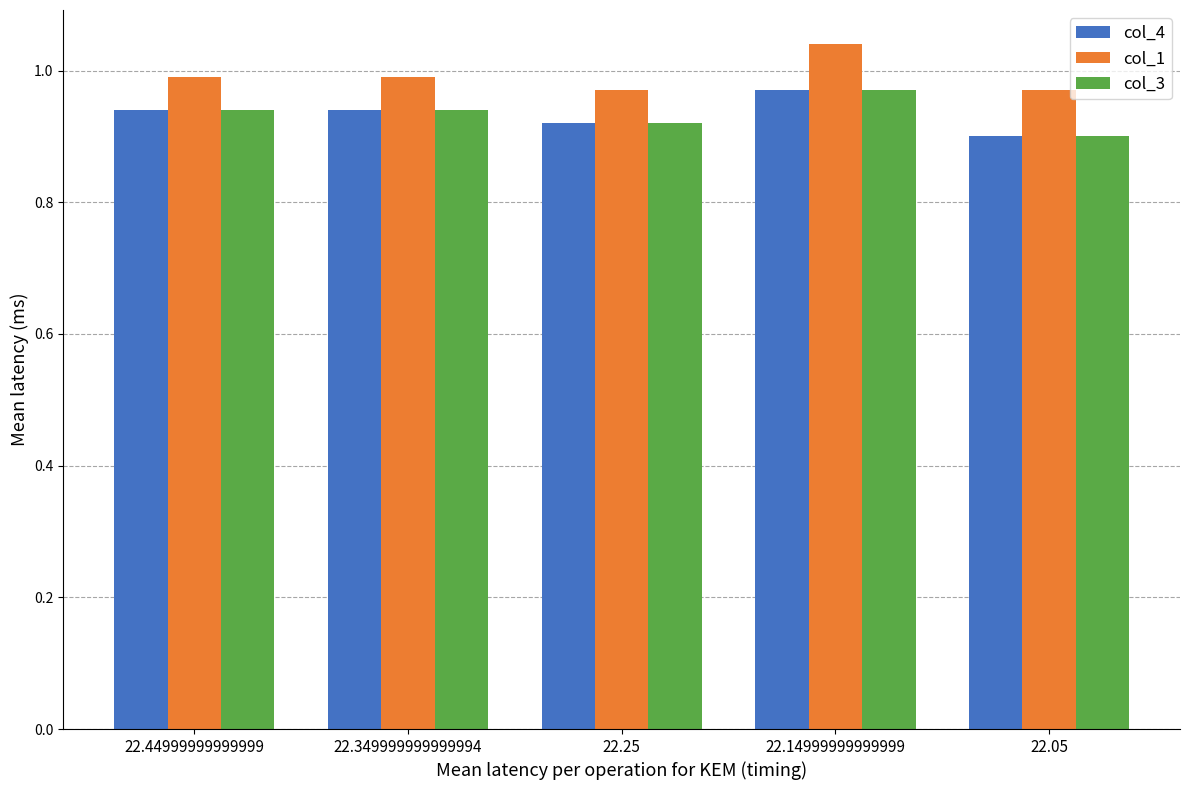

What is the spread (max minus min) of values at 22.44999999999999?

0.1